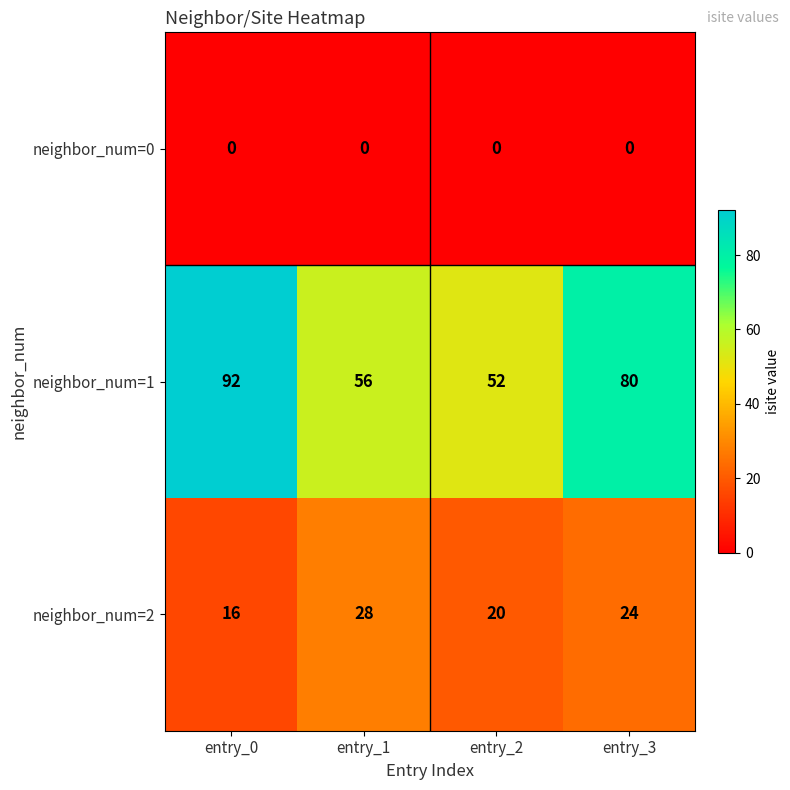

How many series are shown in this chart?

3